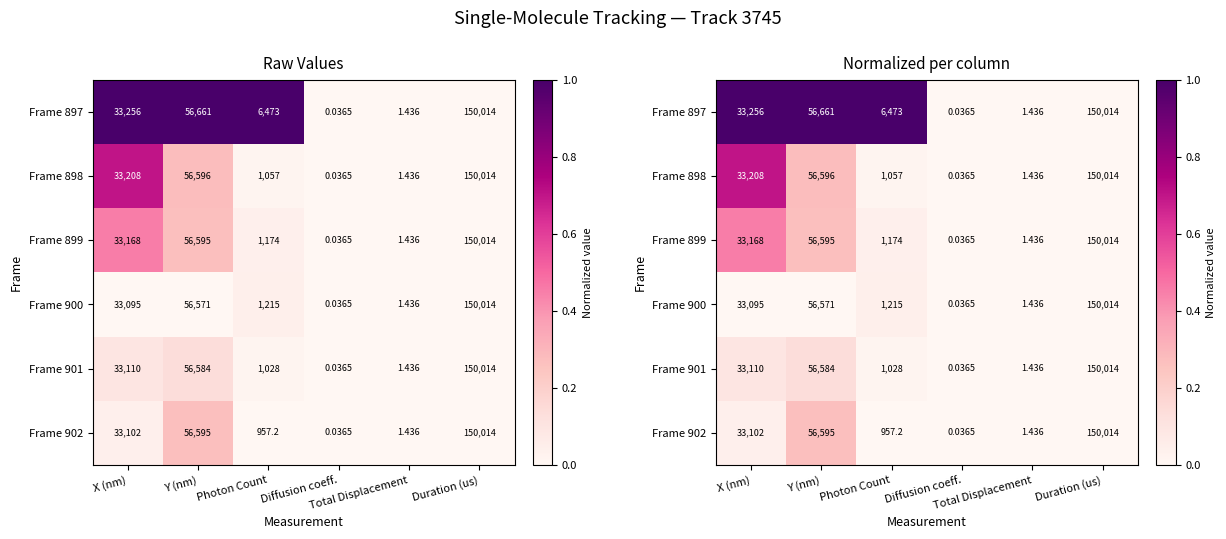

What is the difference between the maximum and minimum values in the Frame 901 series?

0.1